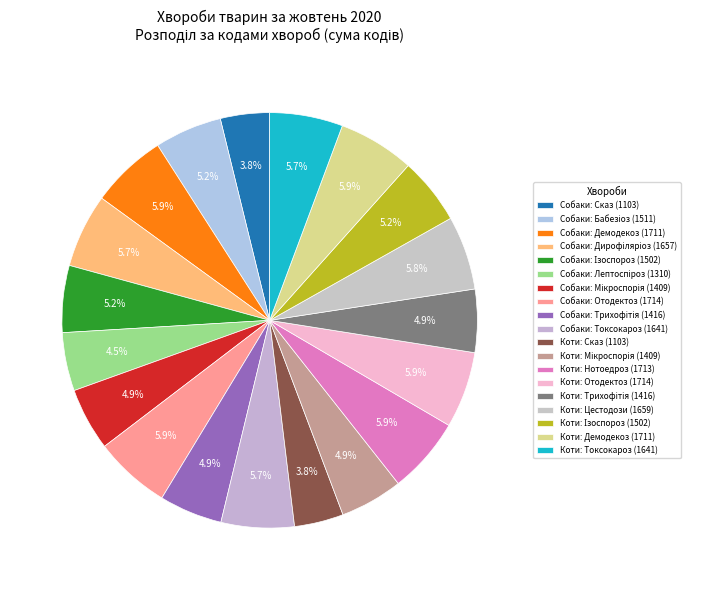

Is the sum of Коти: Нотоедроз and Коти: Трихофітія greater than half?

No